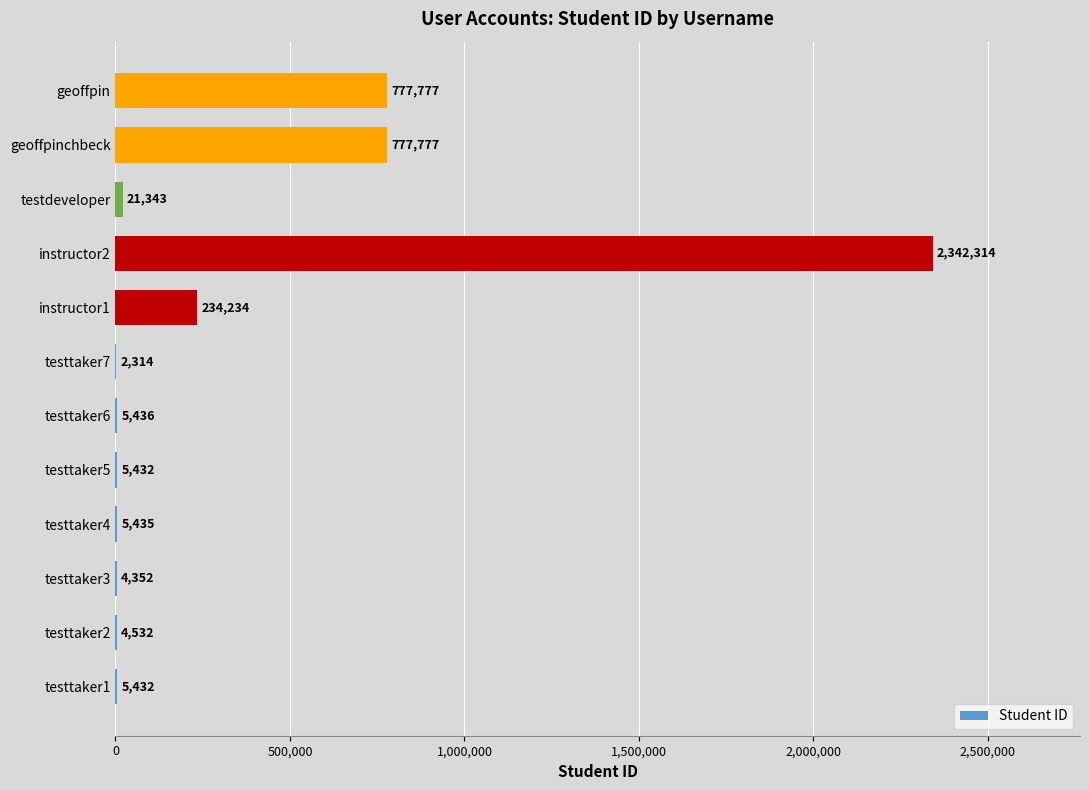

Reading bottom to top, what are all the values shown in this chart?

testtaker1=5432	testtaker2=4532	testtaker3=4352	testtaker4=5435	testtaker5=5432	testtaker6=5436	testtaker7=2314	instructor1=234234	instructor2=2342314	testdeveloper=21343	geoffpinchbeck=777777	geoffpin=777777